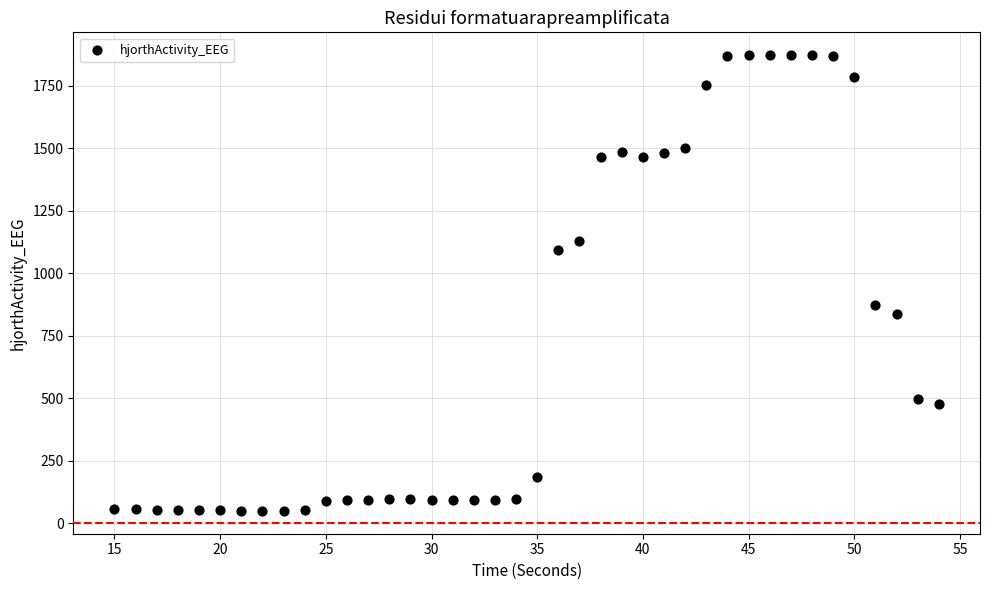

What is the range of X values (max minus min)?

39.0